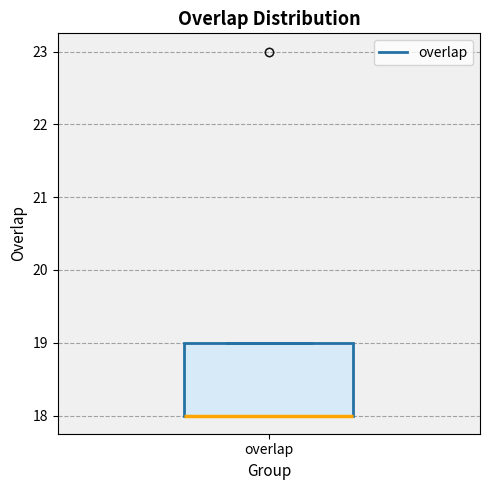

Read this box plot against the y-axis: the position of the median line, the range covered by the box, and the ends of both whiskers. The values are not printed on the chart, so give them approximately, as read against the axis.

median 18 (drawn on the box's lower edge), box 18 to 19, whiskers 18 to 19